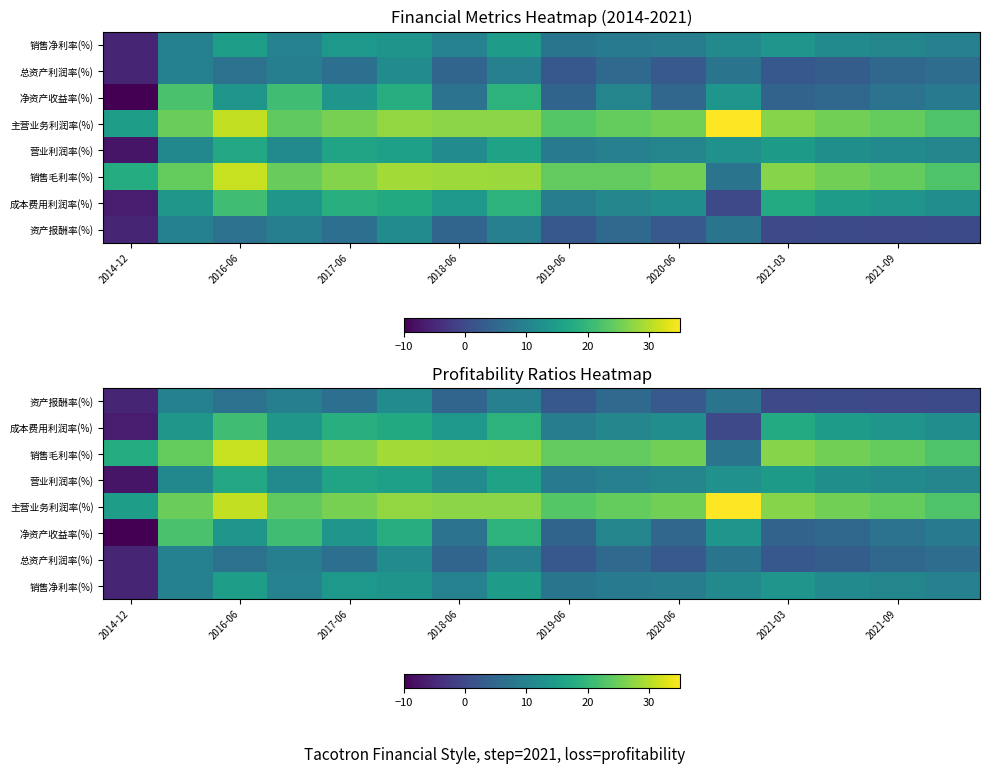

Which series has the largest total across all categories?

主营业务利润率(%)